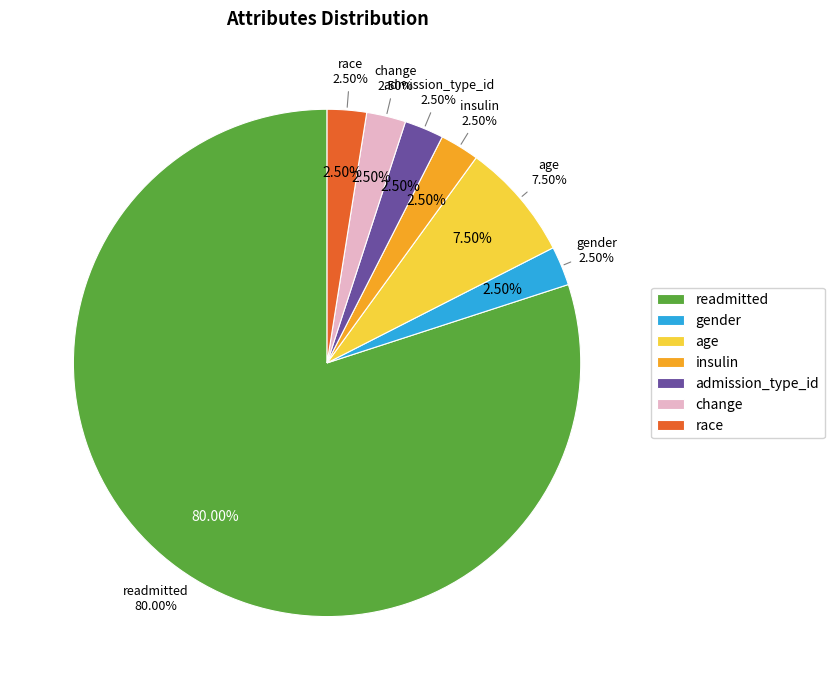

The change slice represents 1% of the pie. True or false?

False